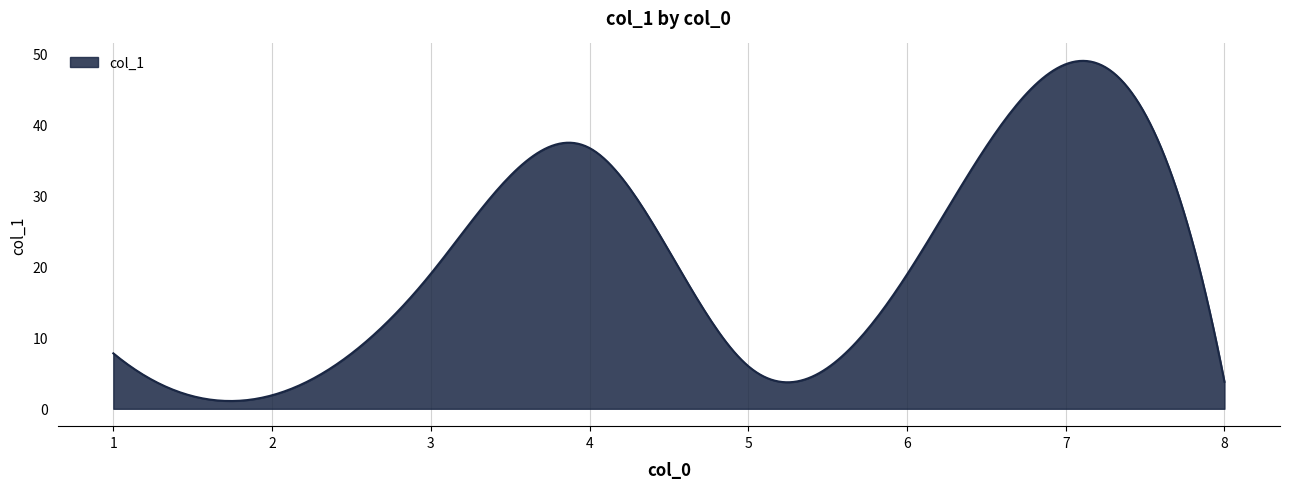

How many lines are shown in the chart?

1